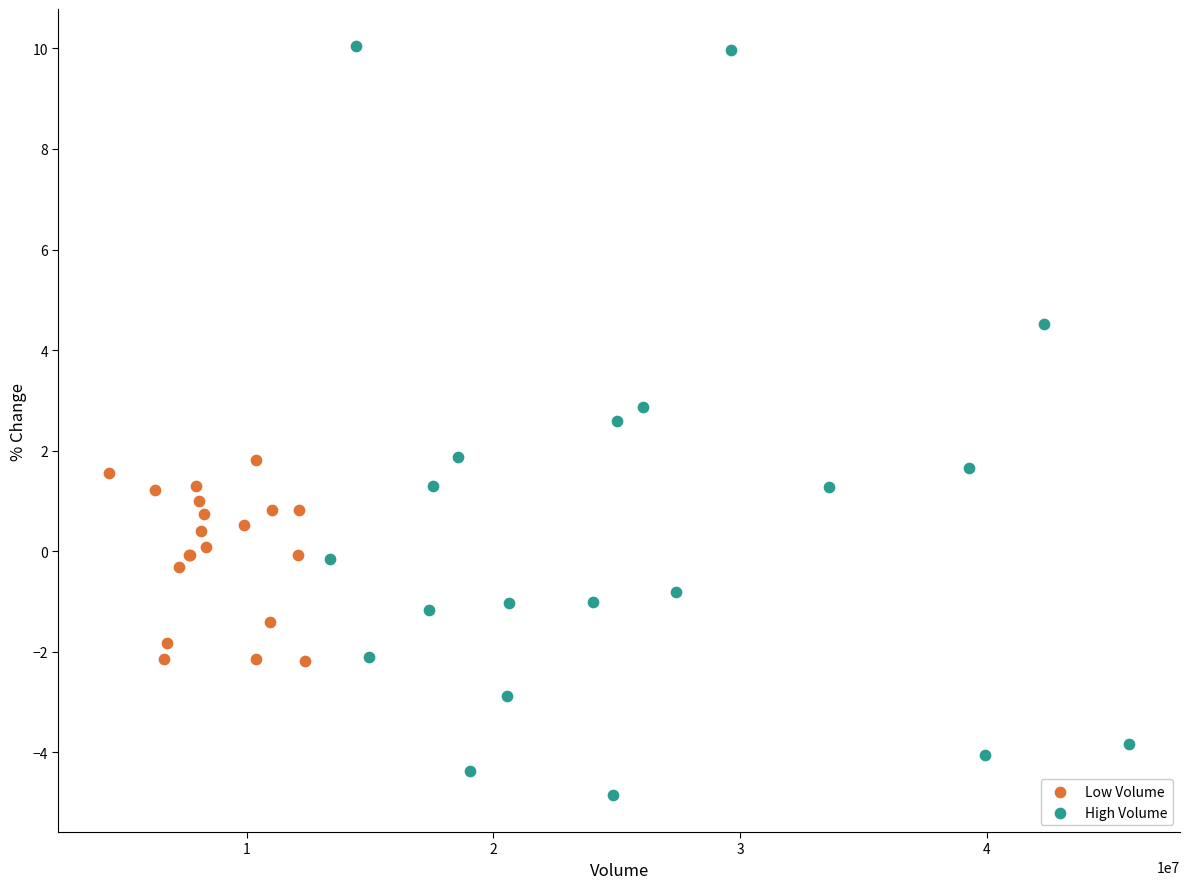

Which series has the widest spread of Y values?

High Volume